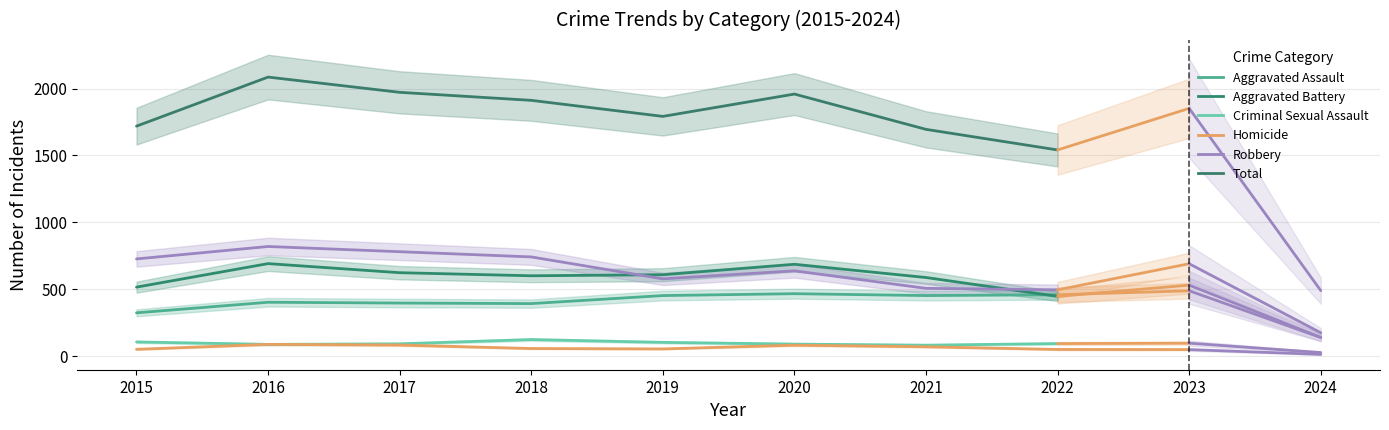

Between 2021 and 2020, which is larger?

2020